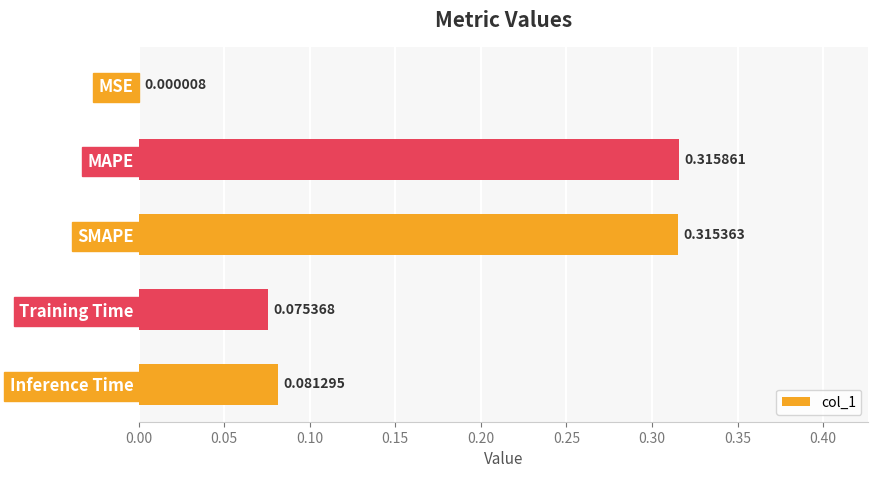

At which label is the value closest to 0?

MSE